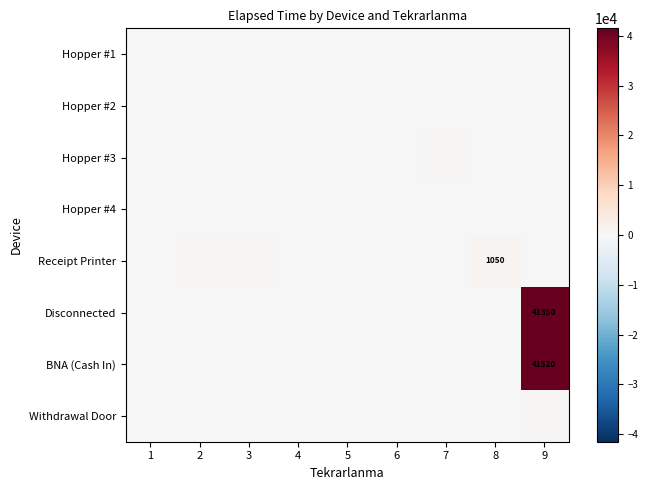

The Receipt Printer series shows 1050 at 8. True or false?

True